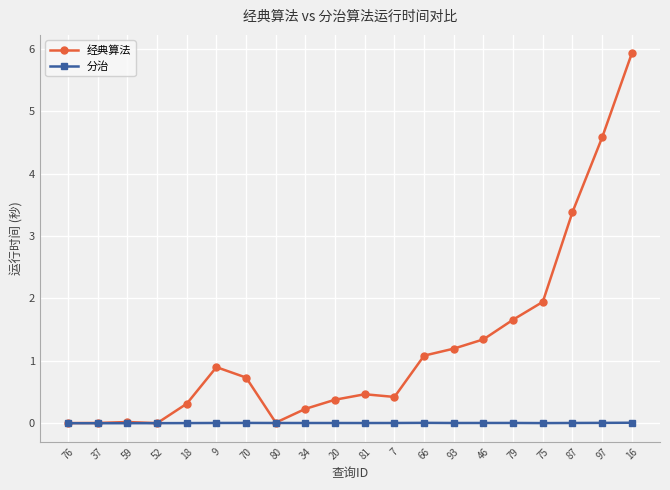

Rank the series by their average value, from highest to lowest.

经典算法, 分治